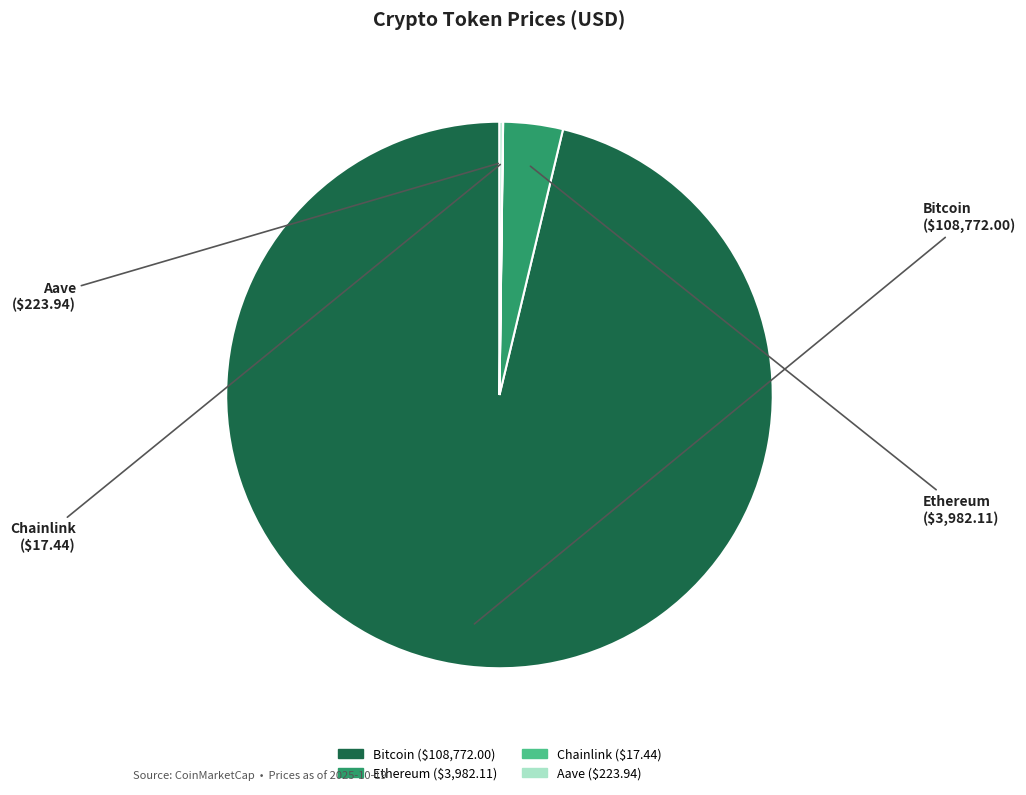

Which slice is the largest?

Bitcoin